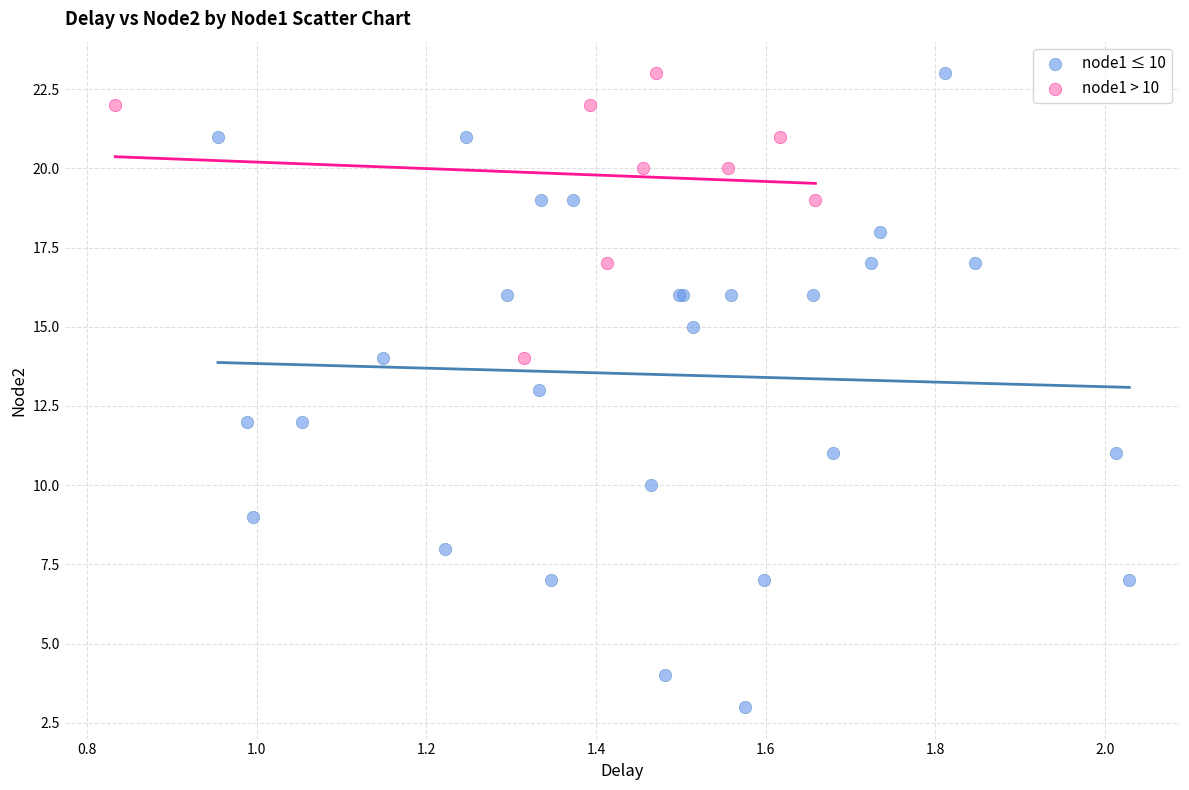

Which series has the largest Y range (max minus min)?

node1 ≤ 10